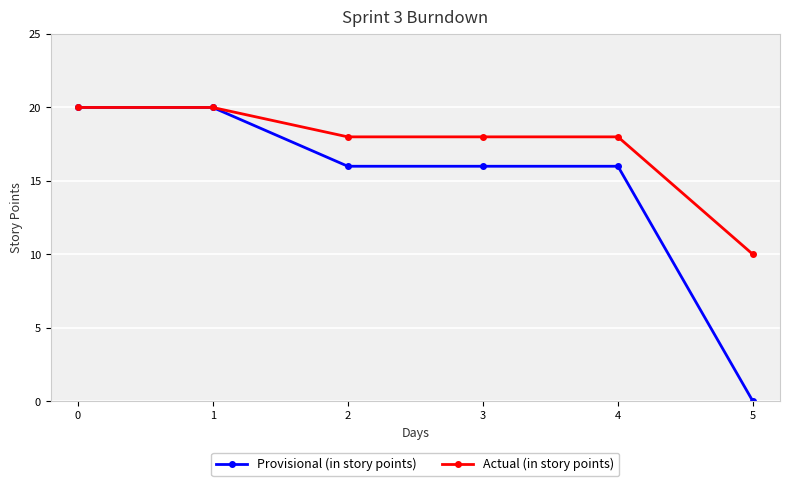

What is the maximum value for Actual (in story points)?

20